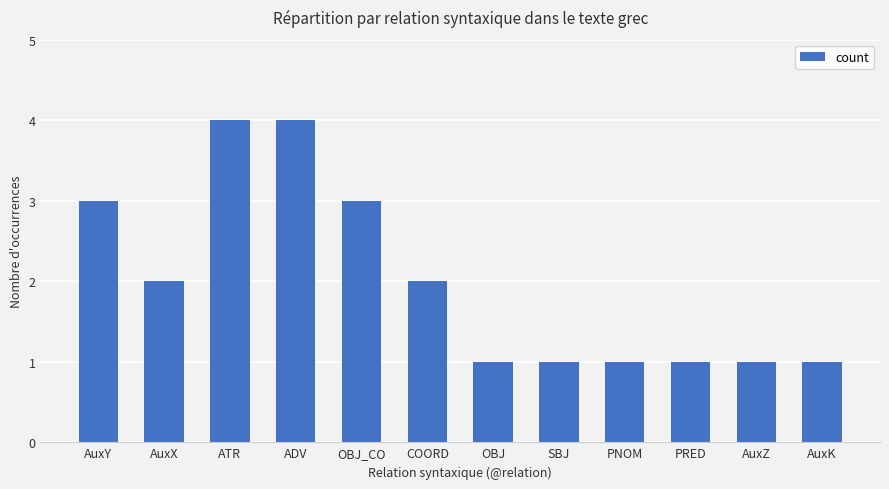

What is the change in value from ATR to PRED?

-3